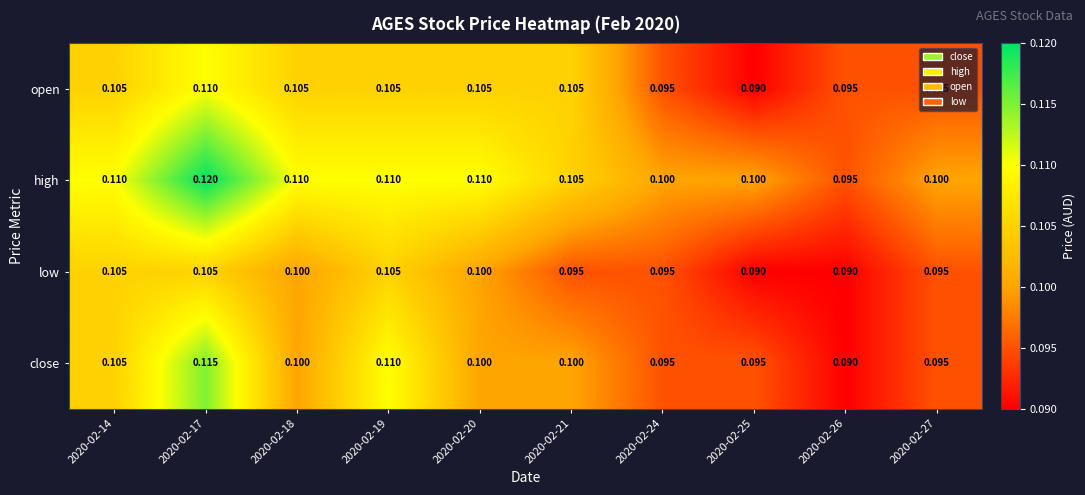

Rank the series by their maximum value, from highest to lowest.

high, close, open, low